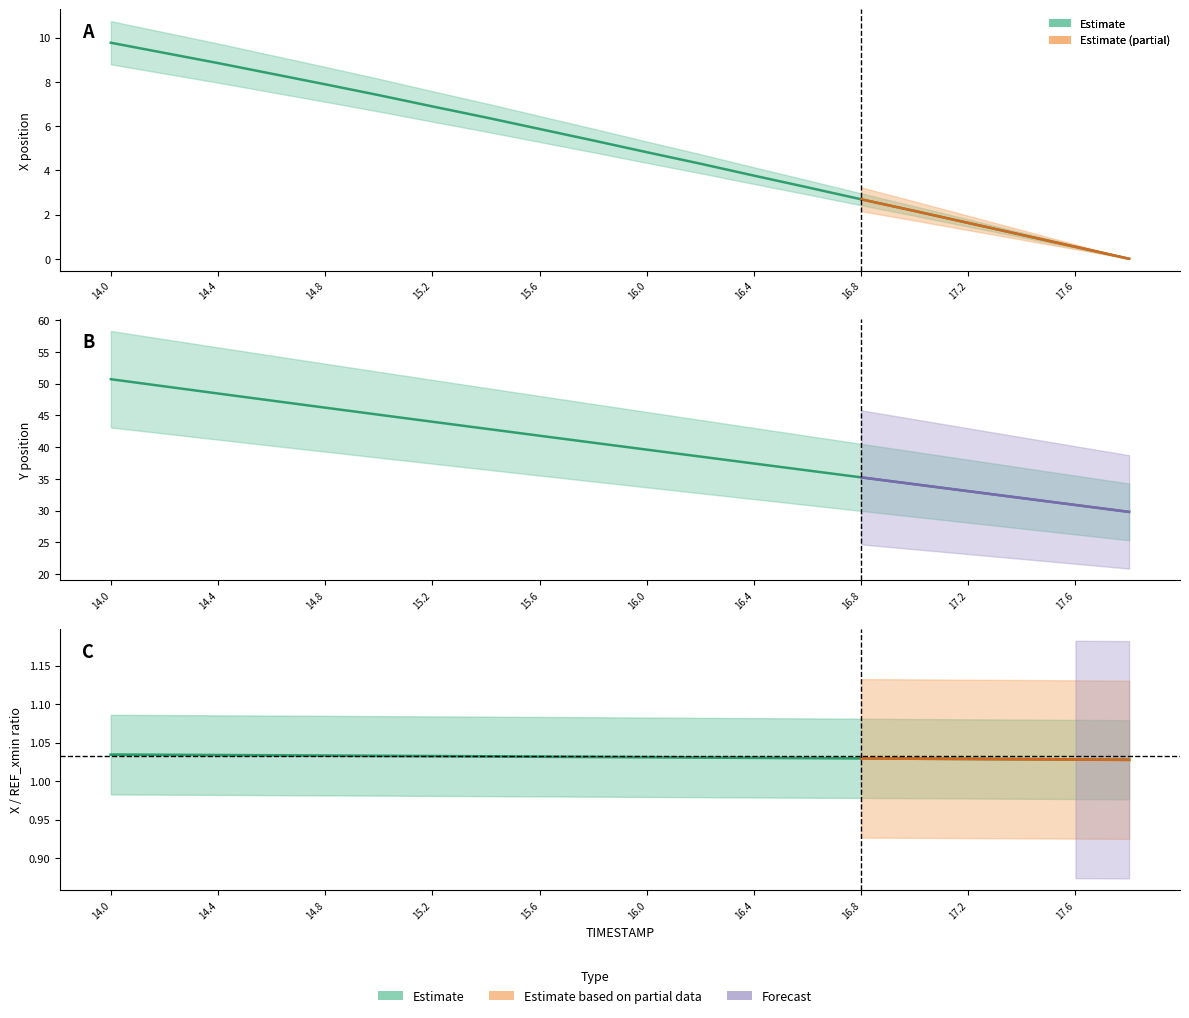

Between 17.8 and 14.2, which is larger?

14.2